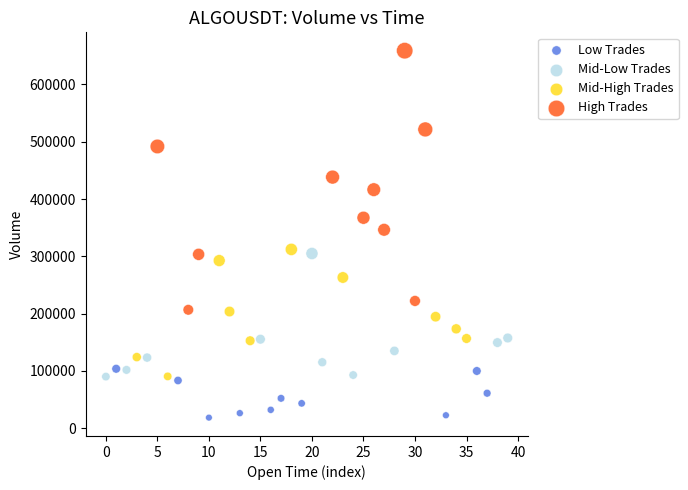

Which series has the widest spread of Y values?

High Trades